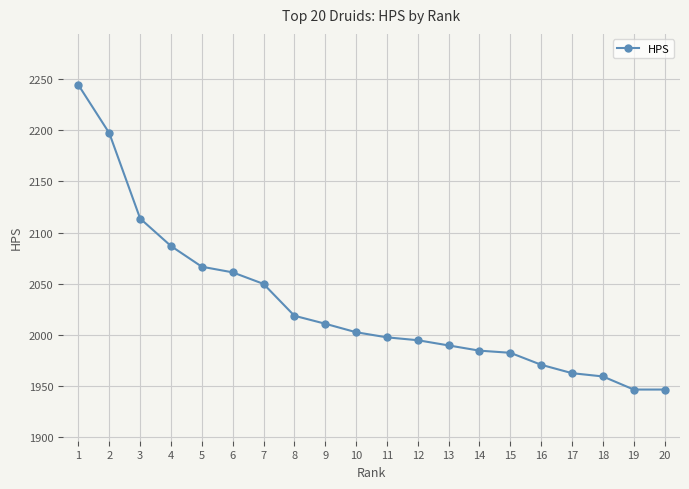

Does the chart have visible grid lines?

Yes